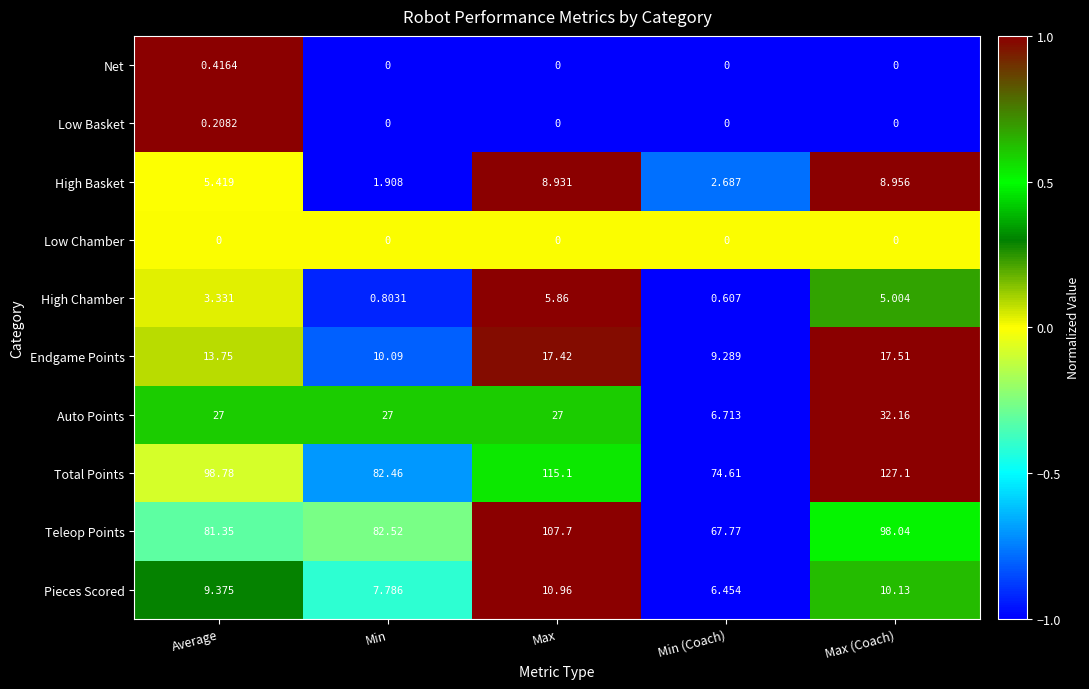

At which label does Teleop Points reach its peak?

Max